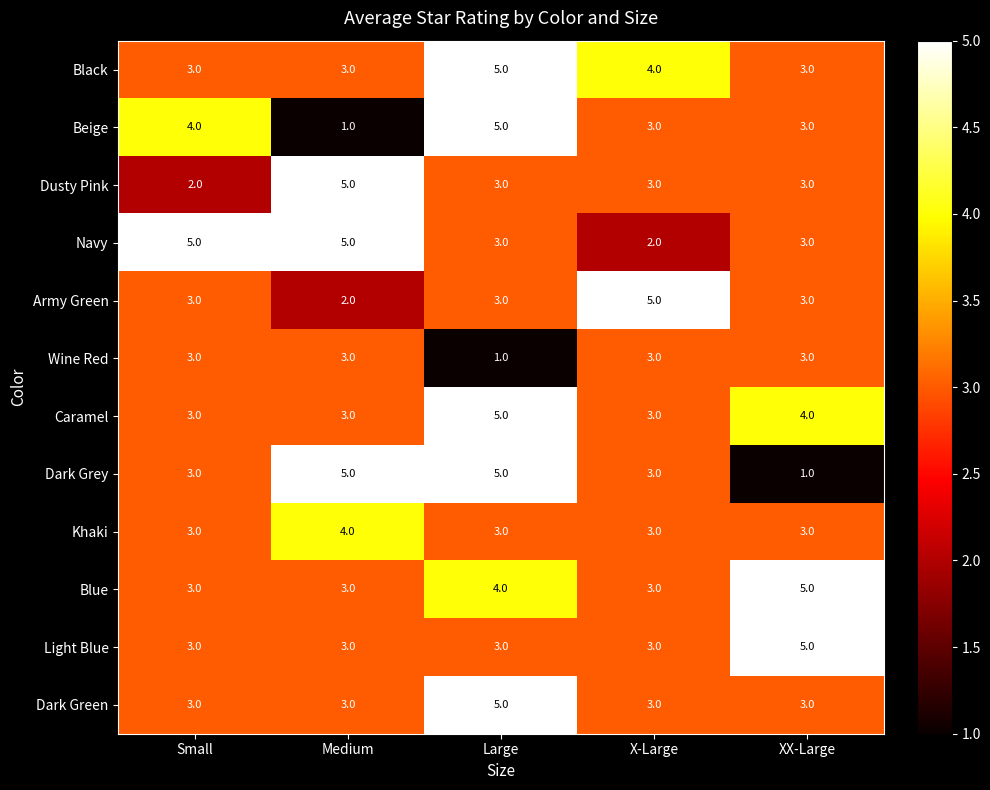

What is the sum of all Blue values?

18